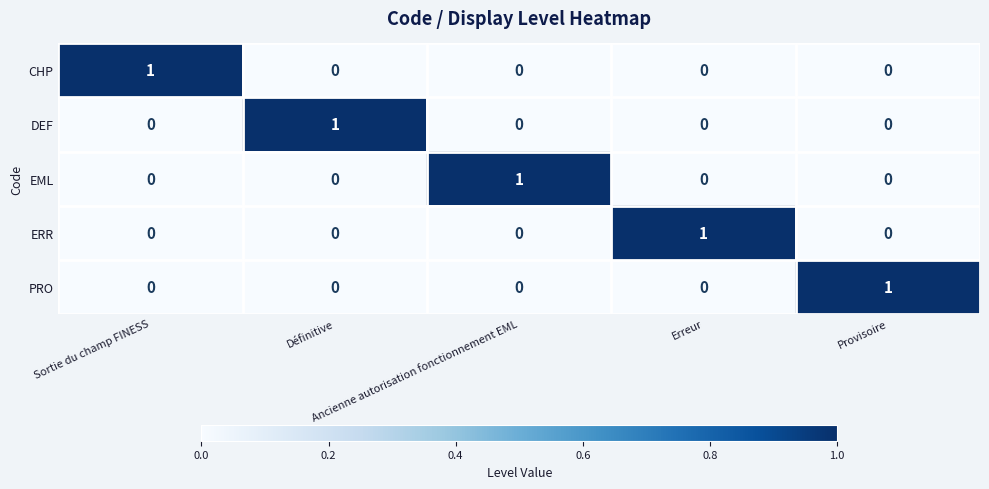

Count the PRO values in the range 0 to 1.

5